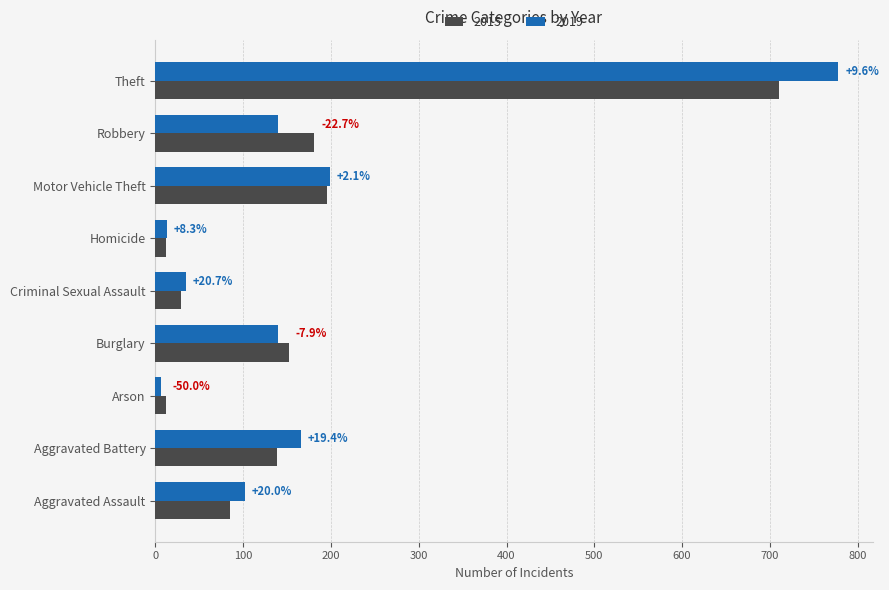

What are all the series names shown in the legend?

2015, 2019